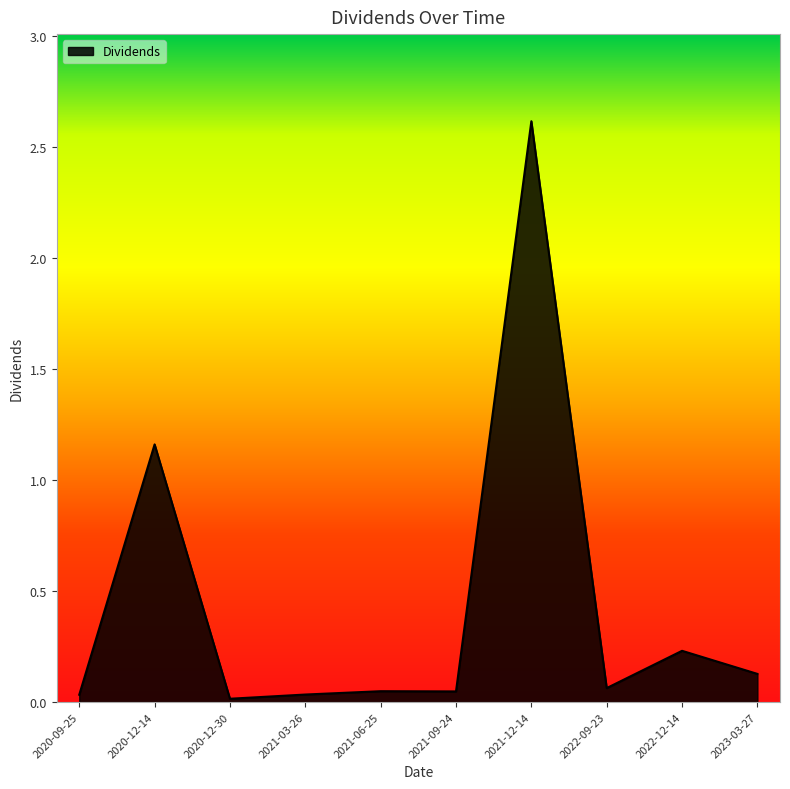

Which label corresponds to the largest value in the chart?

2021-12-14